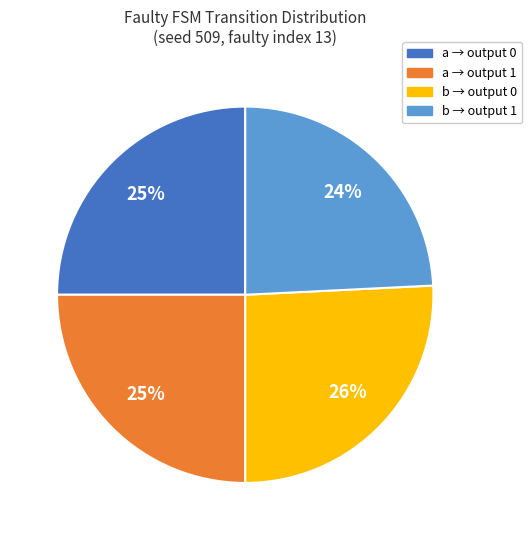

To the nearest percent, what is the average slice percentage?

25%